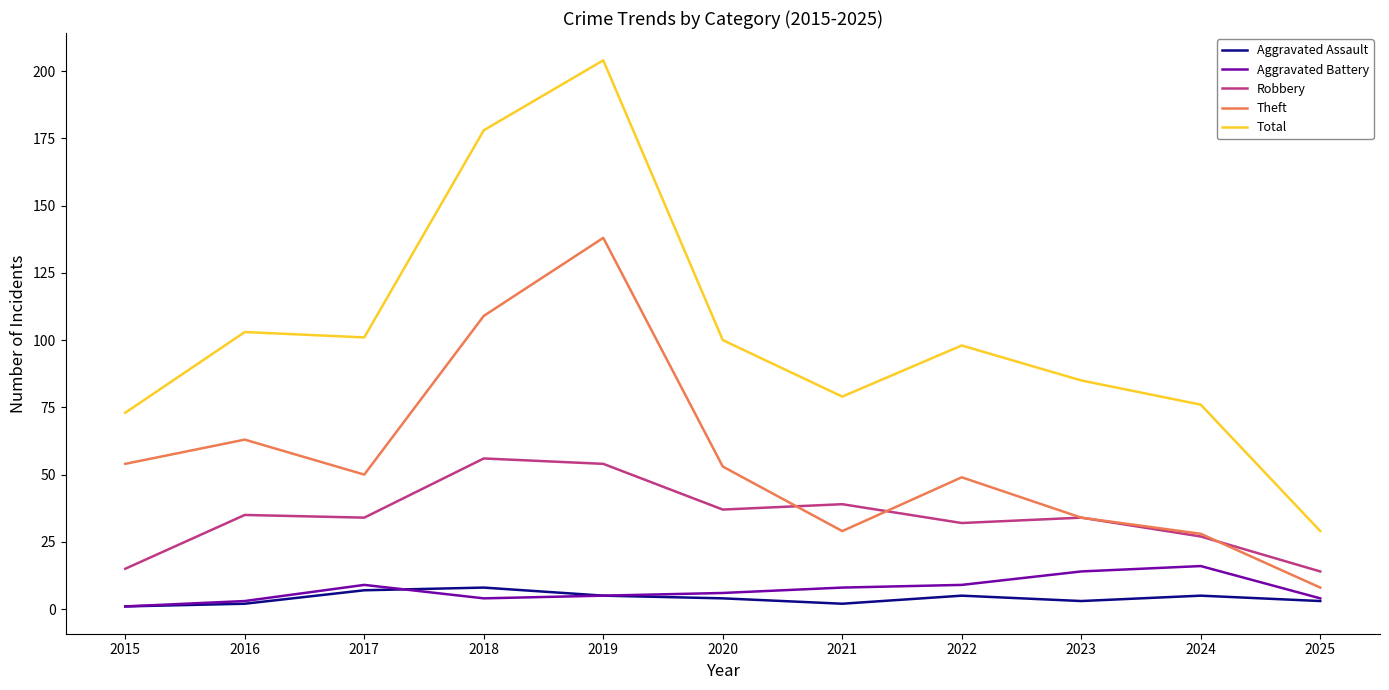

At 2018, list the series in order from largest to smallest.

Total, Theft, Robbery, Aggravated Assault, Aggravated Battery